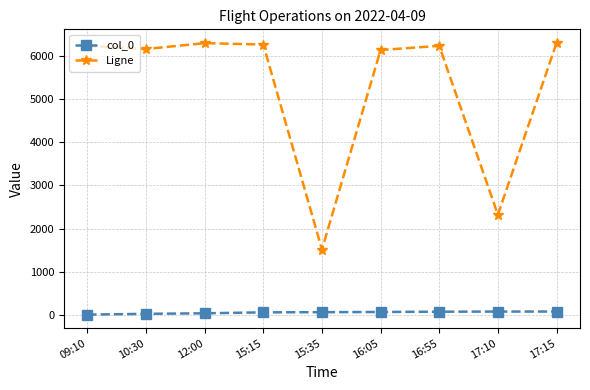

Does the chart have visible grid lines?

Yes